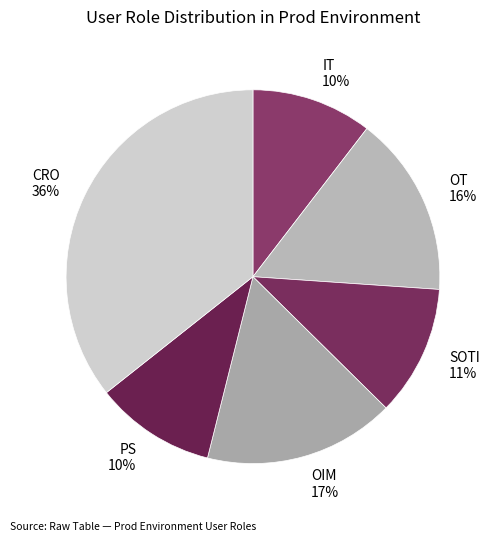

Approximately how many times larger is the value at OT compared to CRO?

0.4